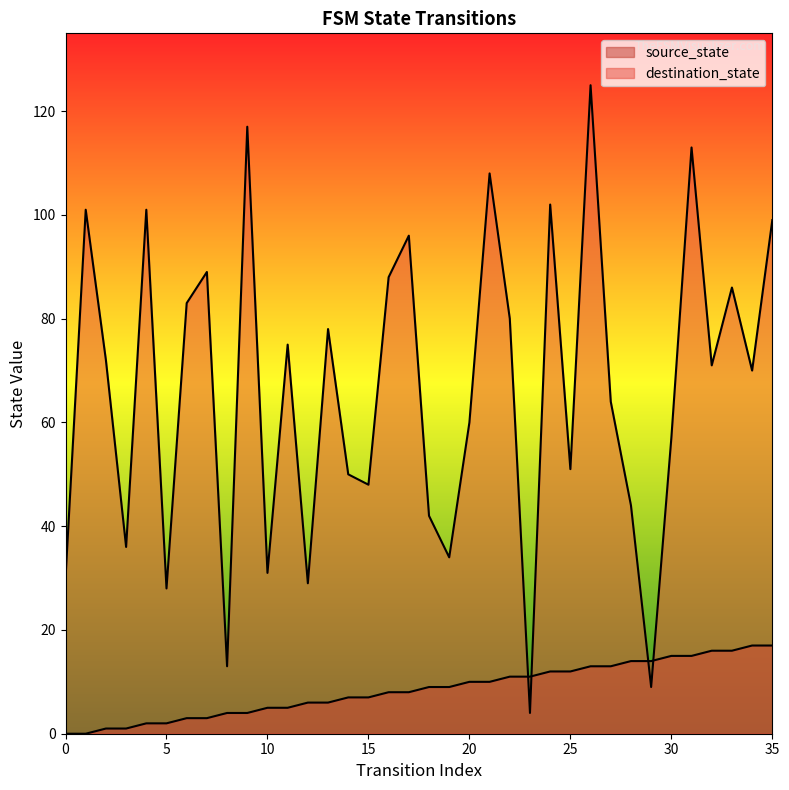

Reading right to left, transcribe all the data shown in this chart.

source_state: 17	17	16	16	15	15	14	14	13	13	12	12	11	11	10	10	9	9	8	8	7	7	6	6	5	5	4	4	3	3	2	2	1	1	0	0
destination_state: 99	70	86	71	113	57	9	44	64	125	51	102	4	80	108	60	34	42	96	88	48	50	78	29	75	31	117	13	89	83	28	101	36	72	101	30